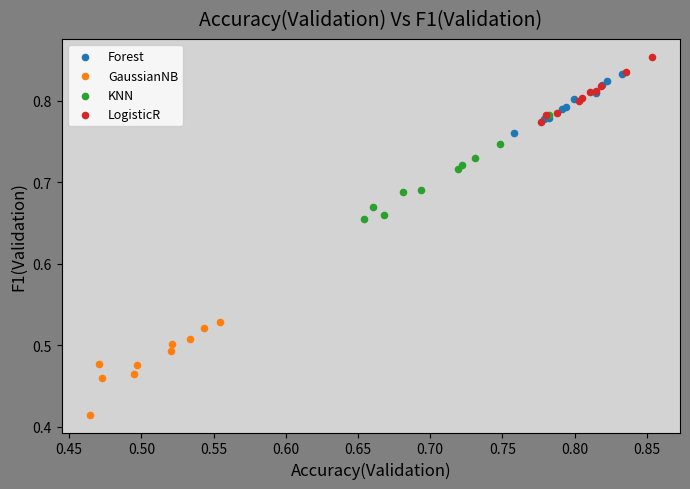

Which series has the widest spread of Y values?

KNN